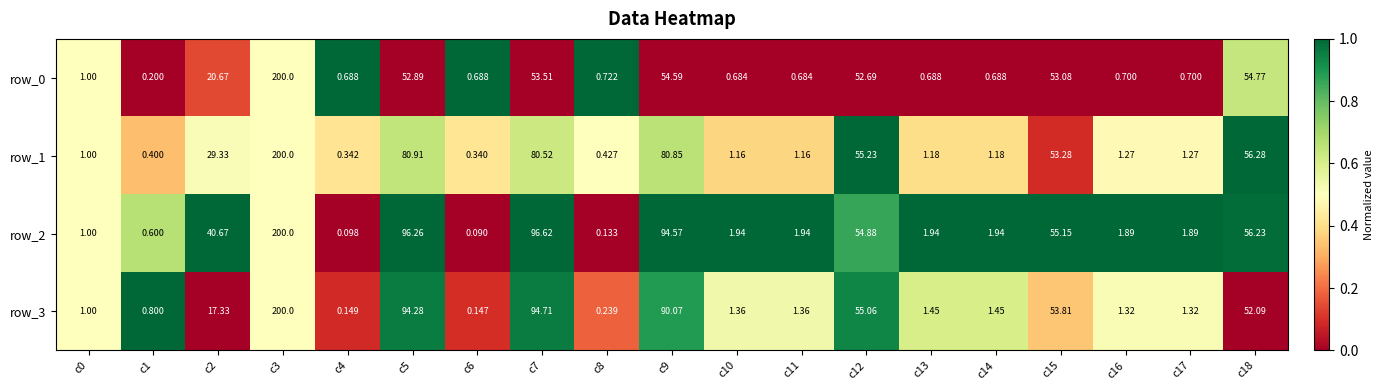

Is the value of row_3 at c9 greater than the value of row_1 at c8?

Yes